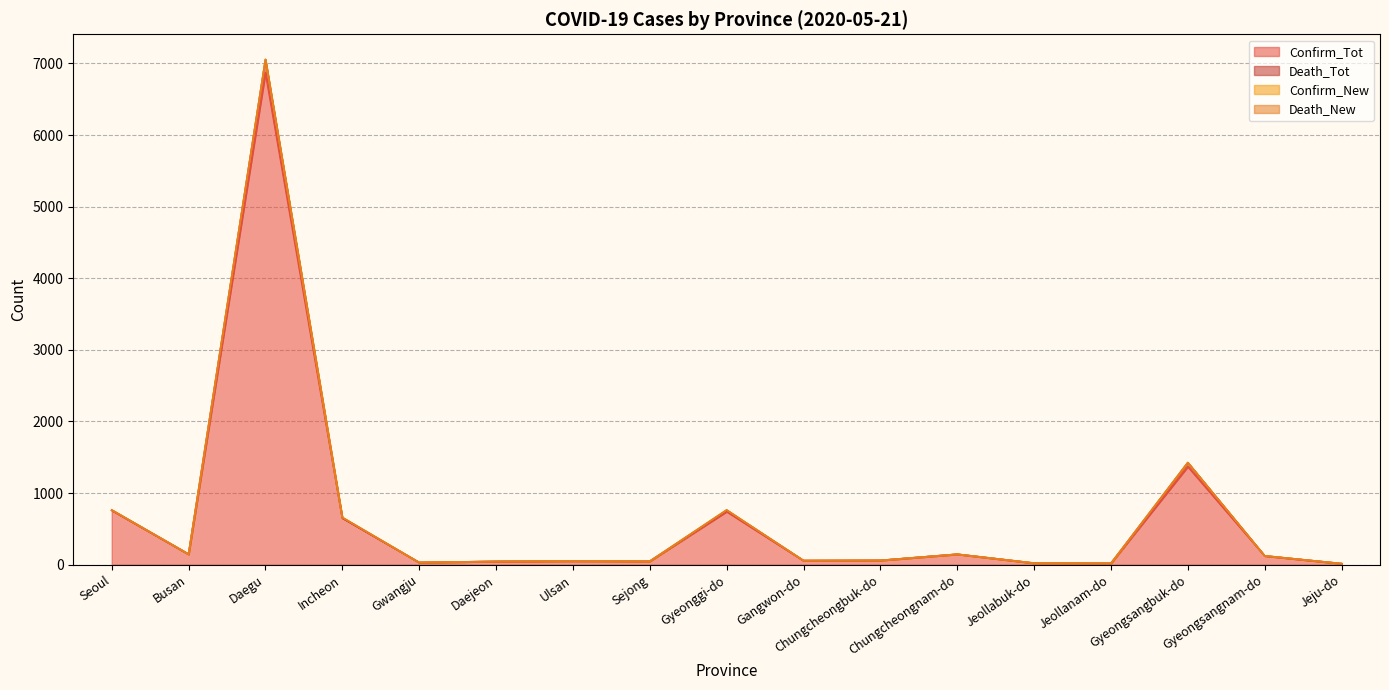

Is the value of Confirm_Tot at Chungcheongbuk-do greater than the value of Death_Tot at Daegu?

No